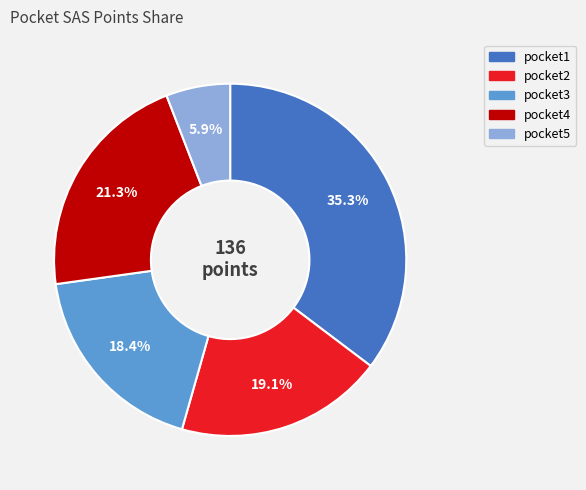

Approximately how many times larger is the value at pocket4 compared to pocket5?

3.6